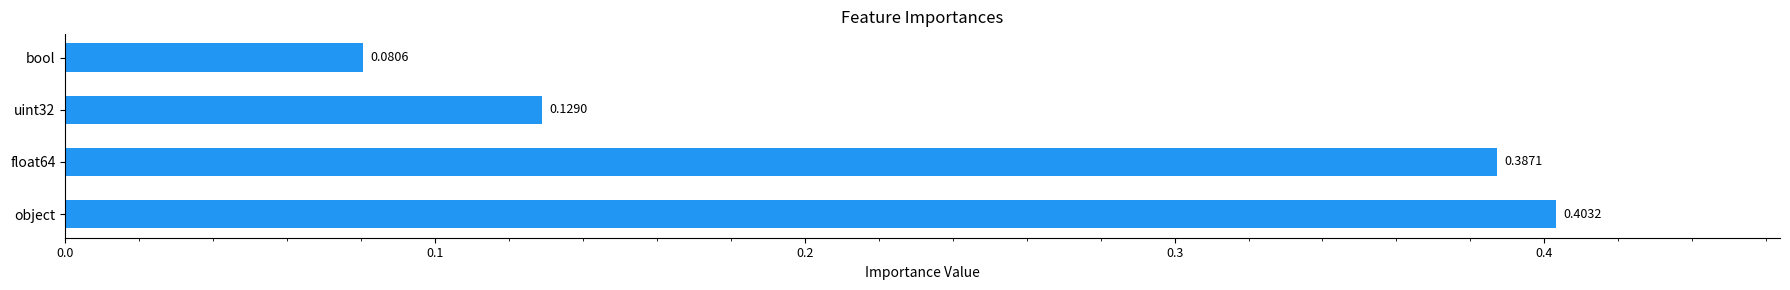

Between object and float64, which is larger?

object